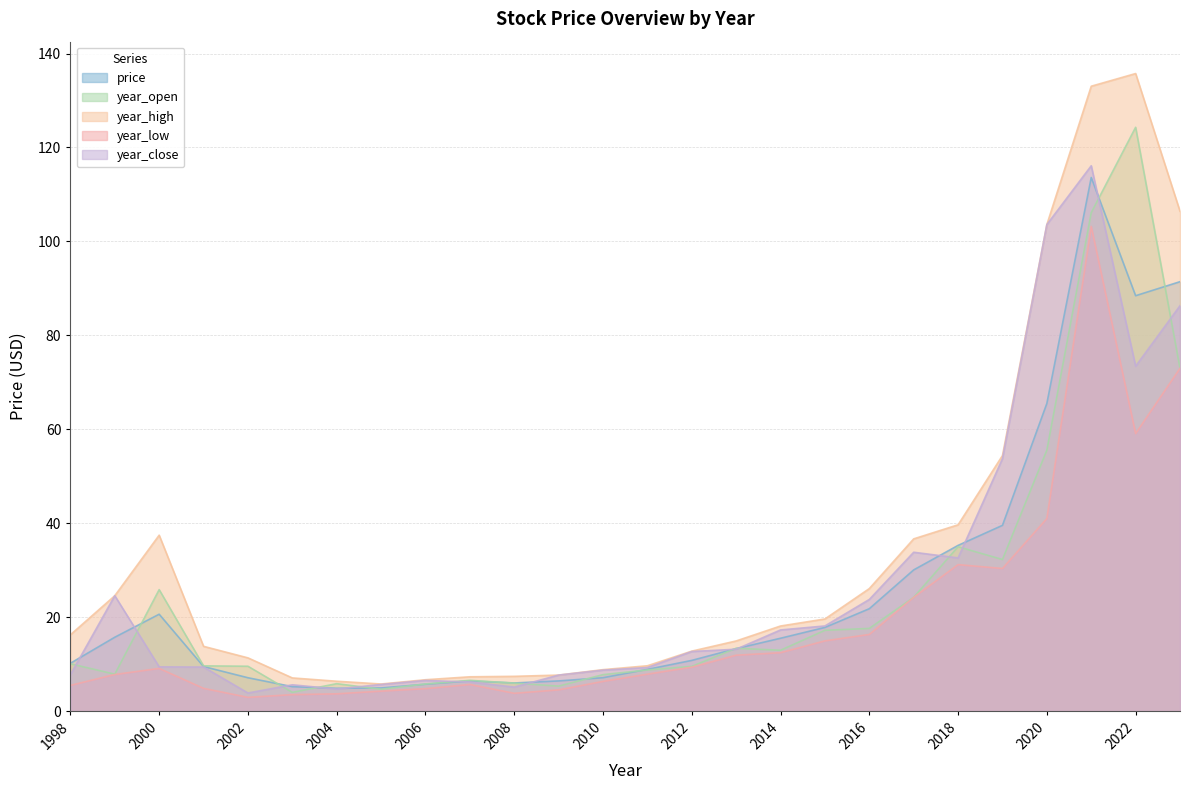

Between 2017 and 2015, which is larger?

2017